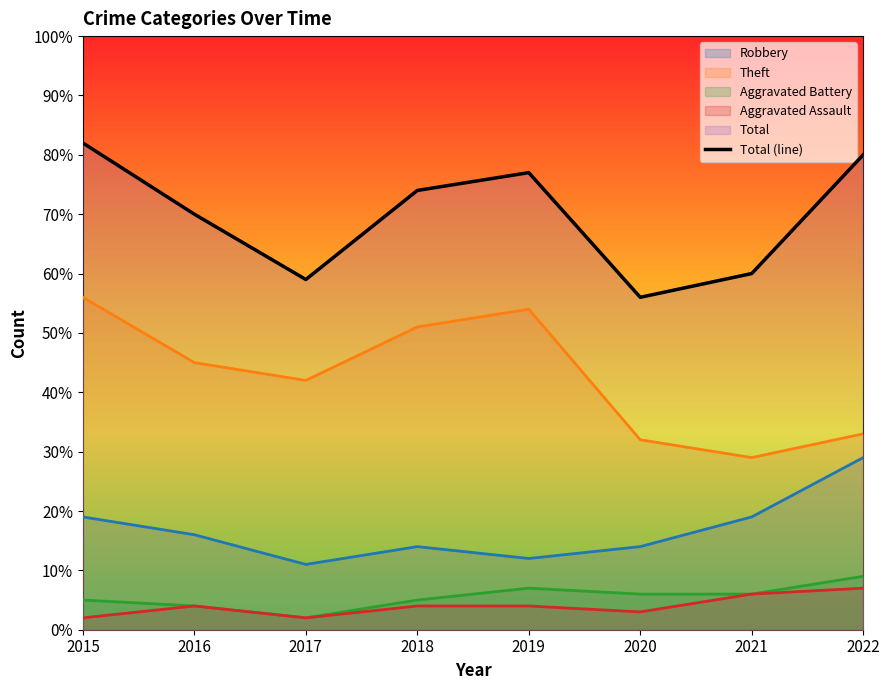

Rank the categories by value from lowest to highest.

2020, 2017, 2021, 2016, 2018, 2019, 2022, 2015